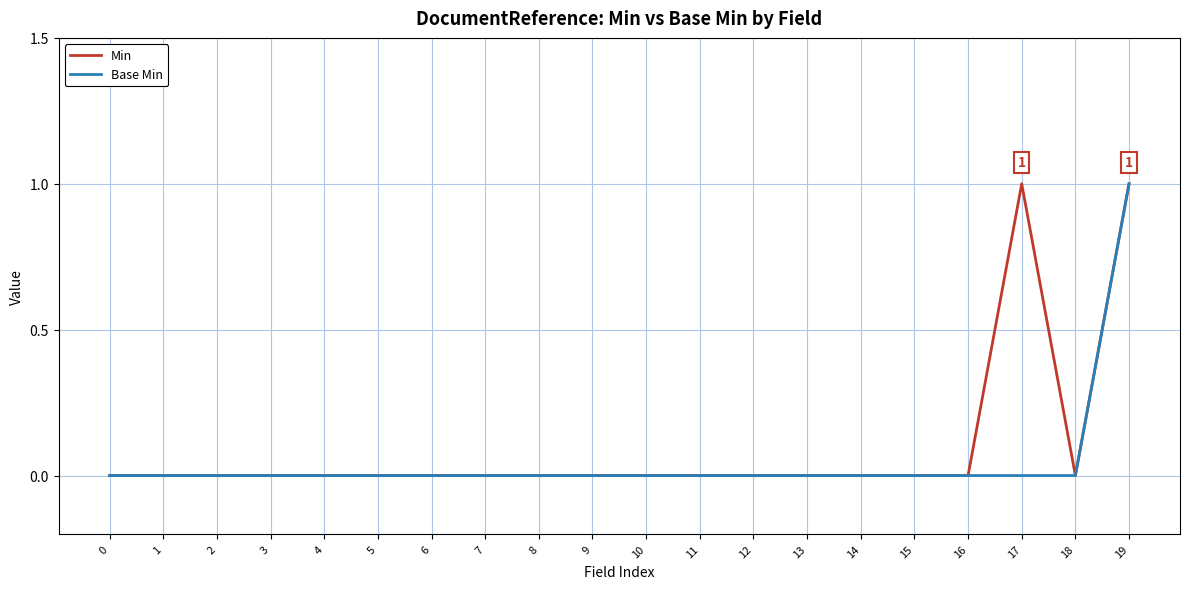

Which series changed the most between 4 and 17?

Min